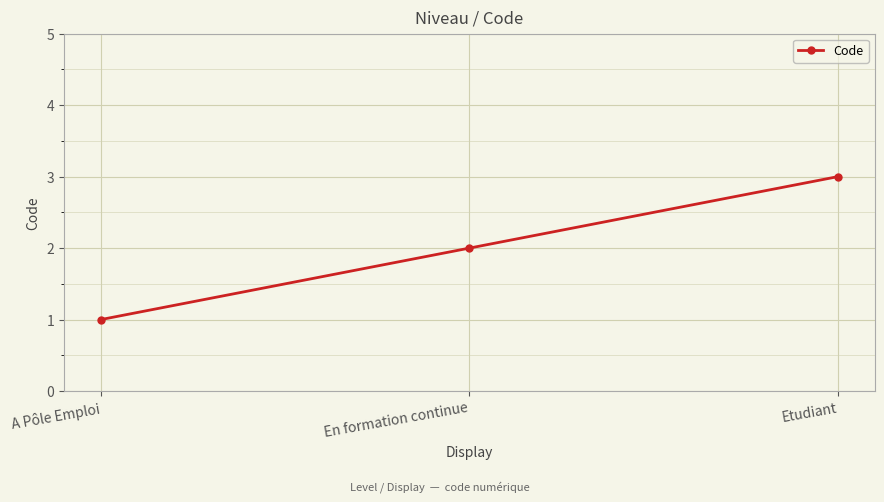

Count the number of categories in the chart.

3